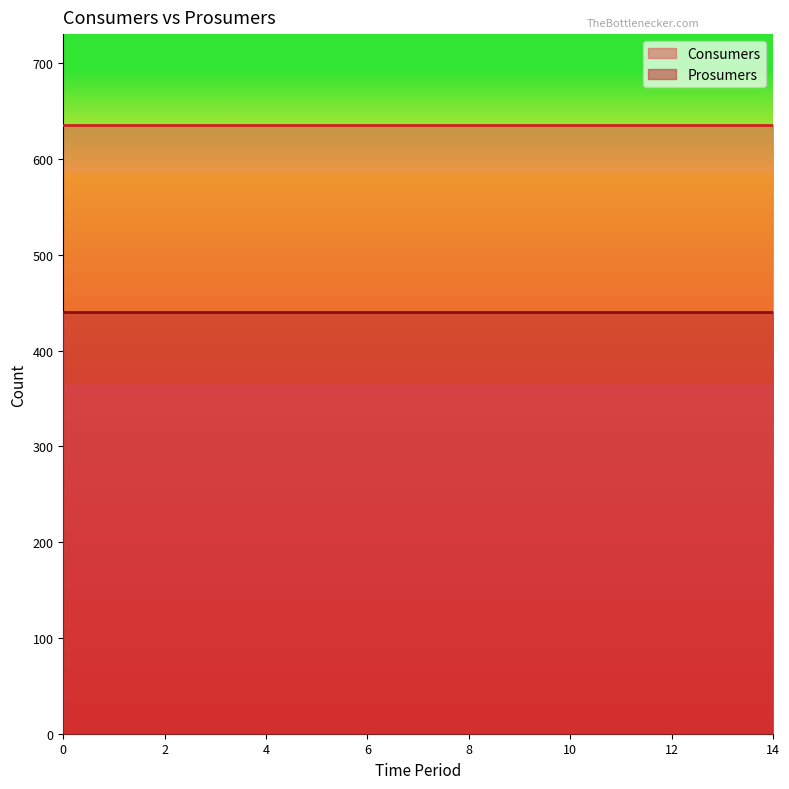

List the labels in order of Prosumers value, largest first.

0, 1, 2, 3, 4, 5, 6, 7, 8, 9, 10, 11, 12, 13, 14